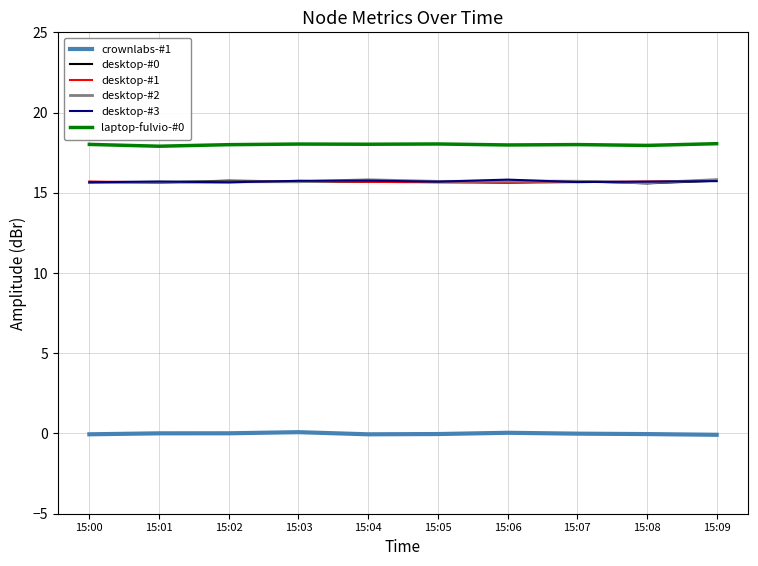

Where is the first local minimum for desktop-#1?

15:02